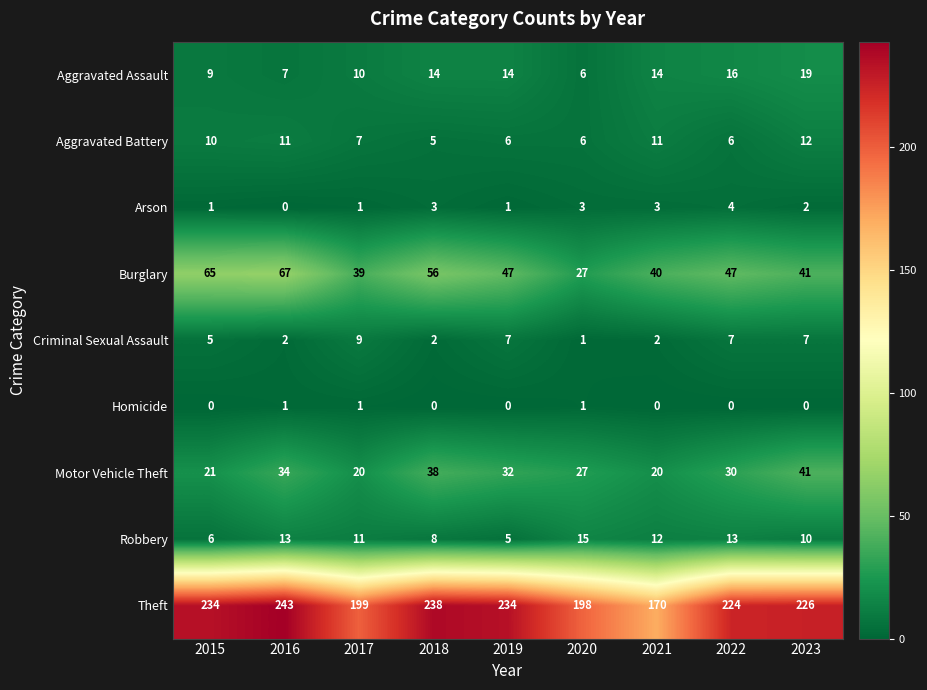

What is the sum of the Burglary values at 2023 and 2021?

81